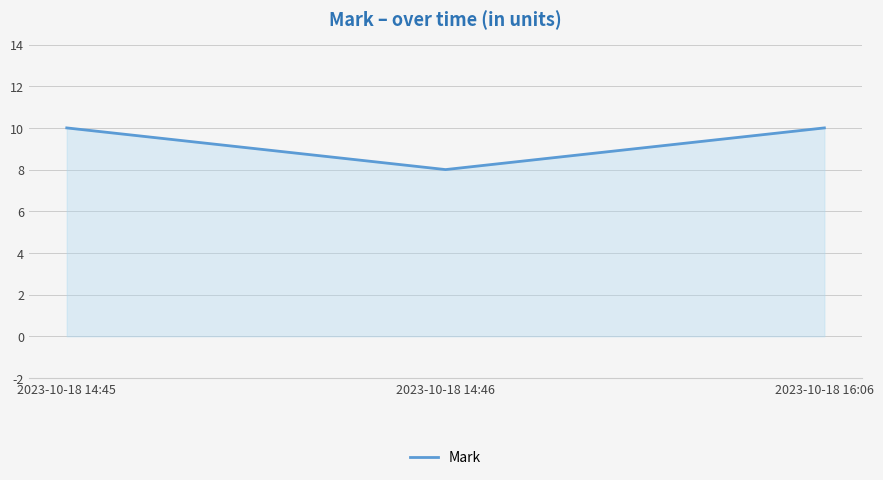

What position from the left is 2023-10-18 14:45?

1